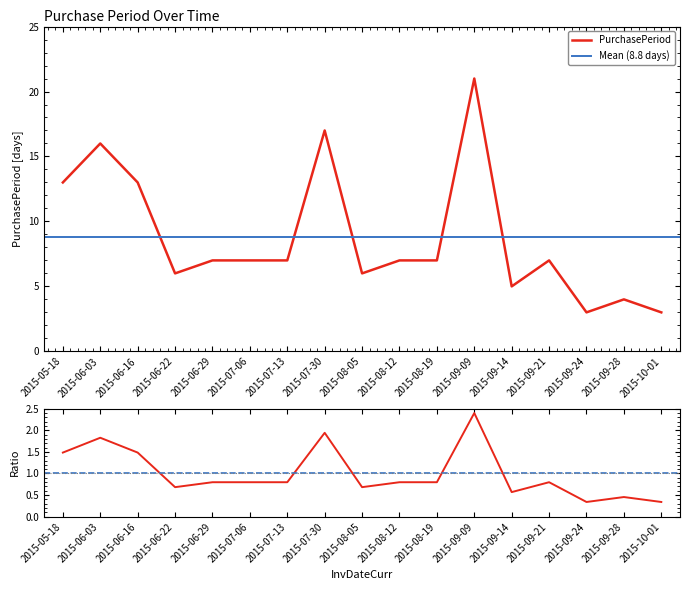

Where does the data first go above 7?

2015-05-18